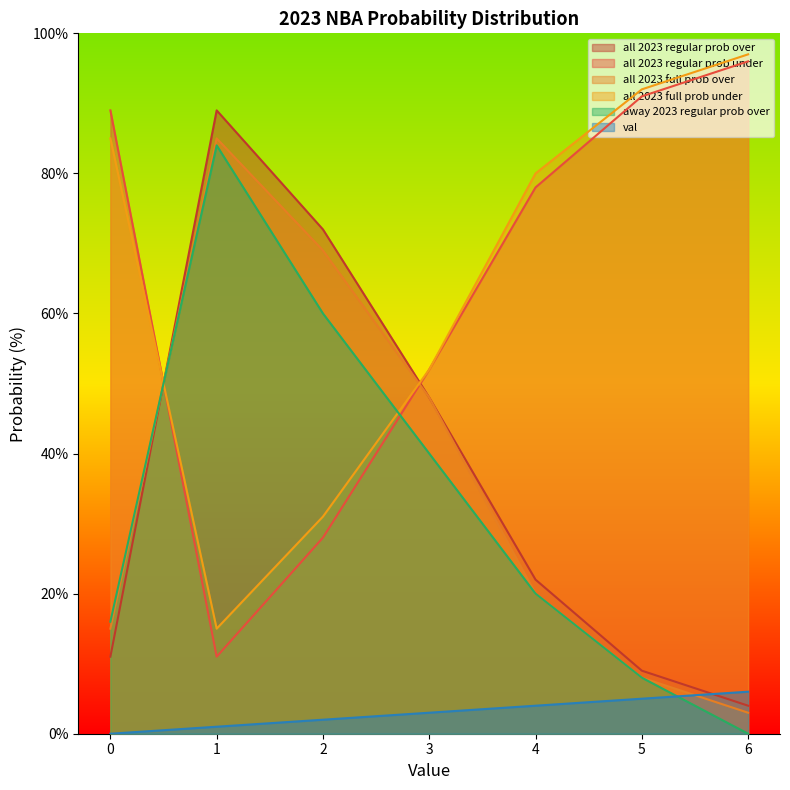

Reading left to right, extract all data points from this chart.

val: 0	1	2	3	4	5	6
all 2023 regular prob over: 11	89	72	48	22	9	4
all 2023 regular prob under: 89	11	28	52	78	91	96
all 2023 full prob over: 15	85	69	48	20	8	3
all 2023 full prob under: 85	15	31	52	80	92	97
away 2023 regular prob over: 16	84	60	40	20	8	0